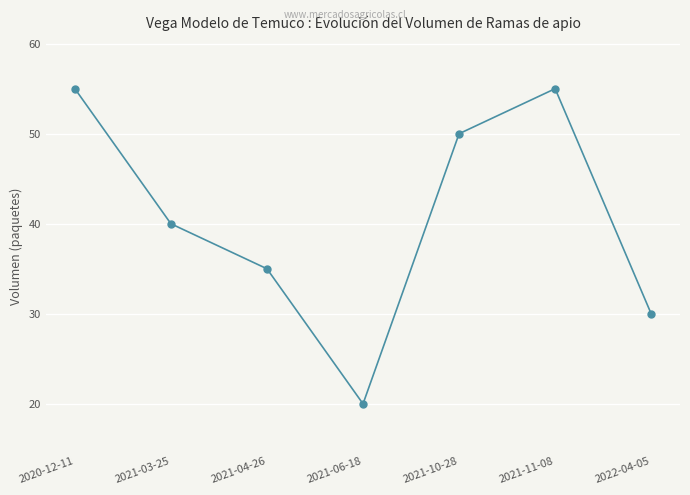

How many lines are shown in the chart?

1